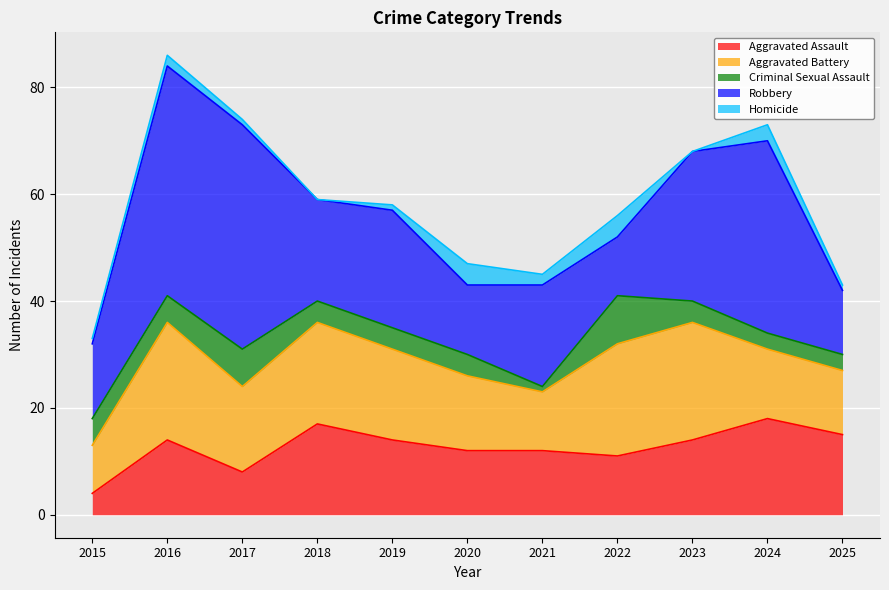

Reading left to right, what are all the values shown in this chart?

Aggravated Assault: 2015=4	2016=14	2017=8	2018=17	2019=14	2020=12	2021=12	2022=11	2023=14	2024=18	2025=15
Aggravated Battery: 2015=9	2016=22	2017=16	2018=19	2019=17	2020=14	2021=11	2022=21	2023=22	2024=13	2025=12
Criminal Sexual Assault: 2015=5	2016=5	2017=7	2018=4	2019=4	2020=4	2021=1	2022=9	2023=4	2024=3	2025=3
Robbery: 2015=14	2016=43	2017=42	2018=19	2019=22	2020=13	2021=19	2022=11	2023=28	2024=36	2025=12
Homicide: 2015=1	2016=2	2017=1	2018=0	2019=1	2020=4	2021=2	2022=4	2023=0	2024=3	2025=1